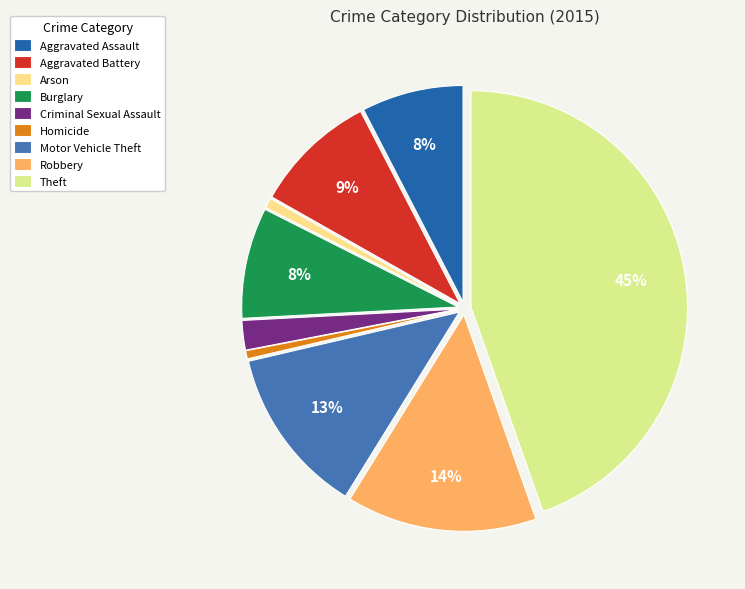

To the nearest percent, what is the difference between the Theft and Motor Vehicle Theft slice percentages?

32%